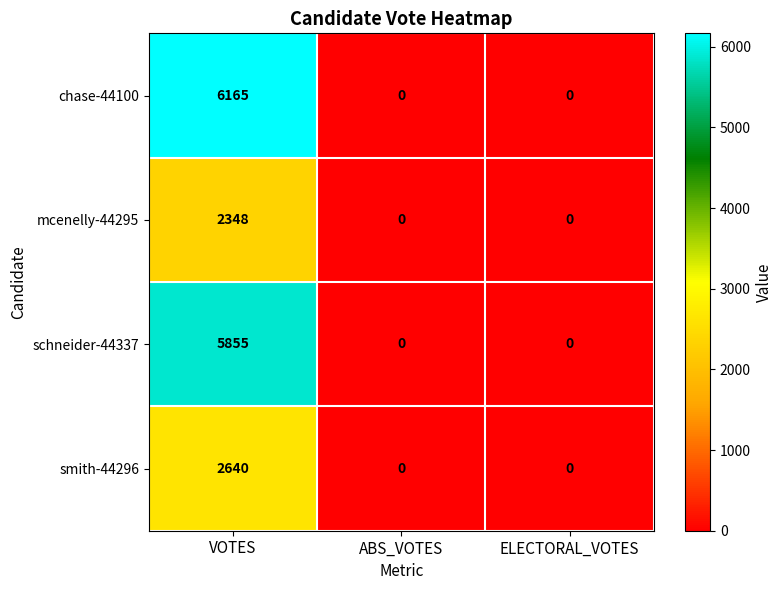

Rank the series by their maximum value, from highest to lowest.

chase-44100, schneider-44337, smith-44296, mcenelly-44295